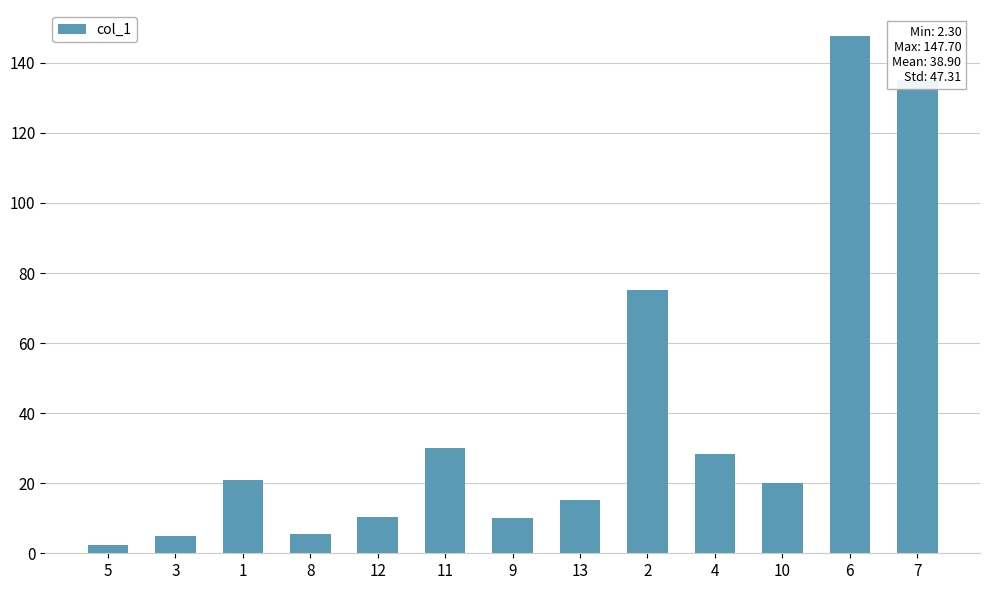

What is the ratio of the value at 1 to the value at 2?

0.3